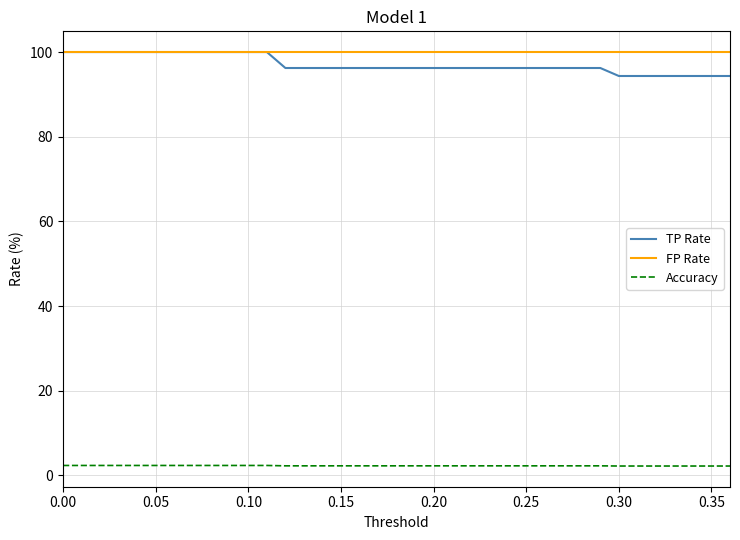

What is the greatest value displayed?

100.0